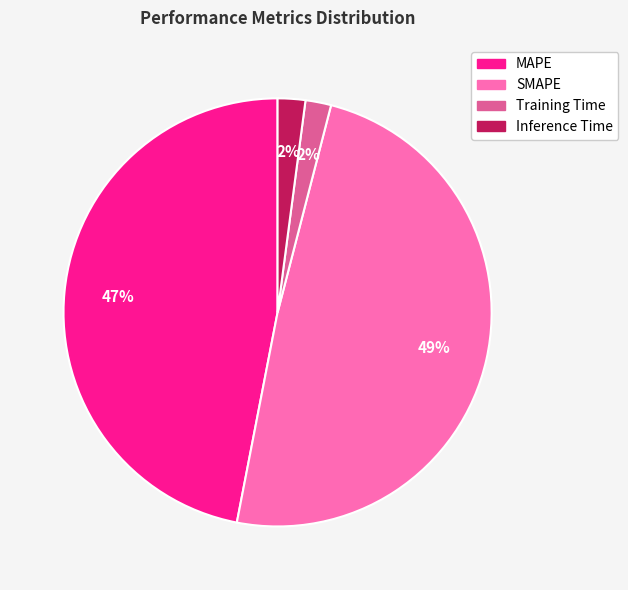

To the nearest percent, what portion does MAPE represent?

47%